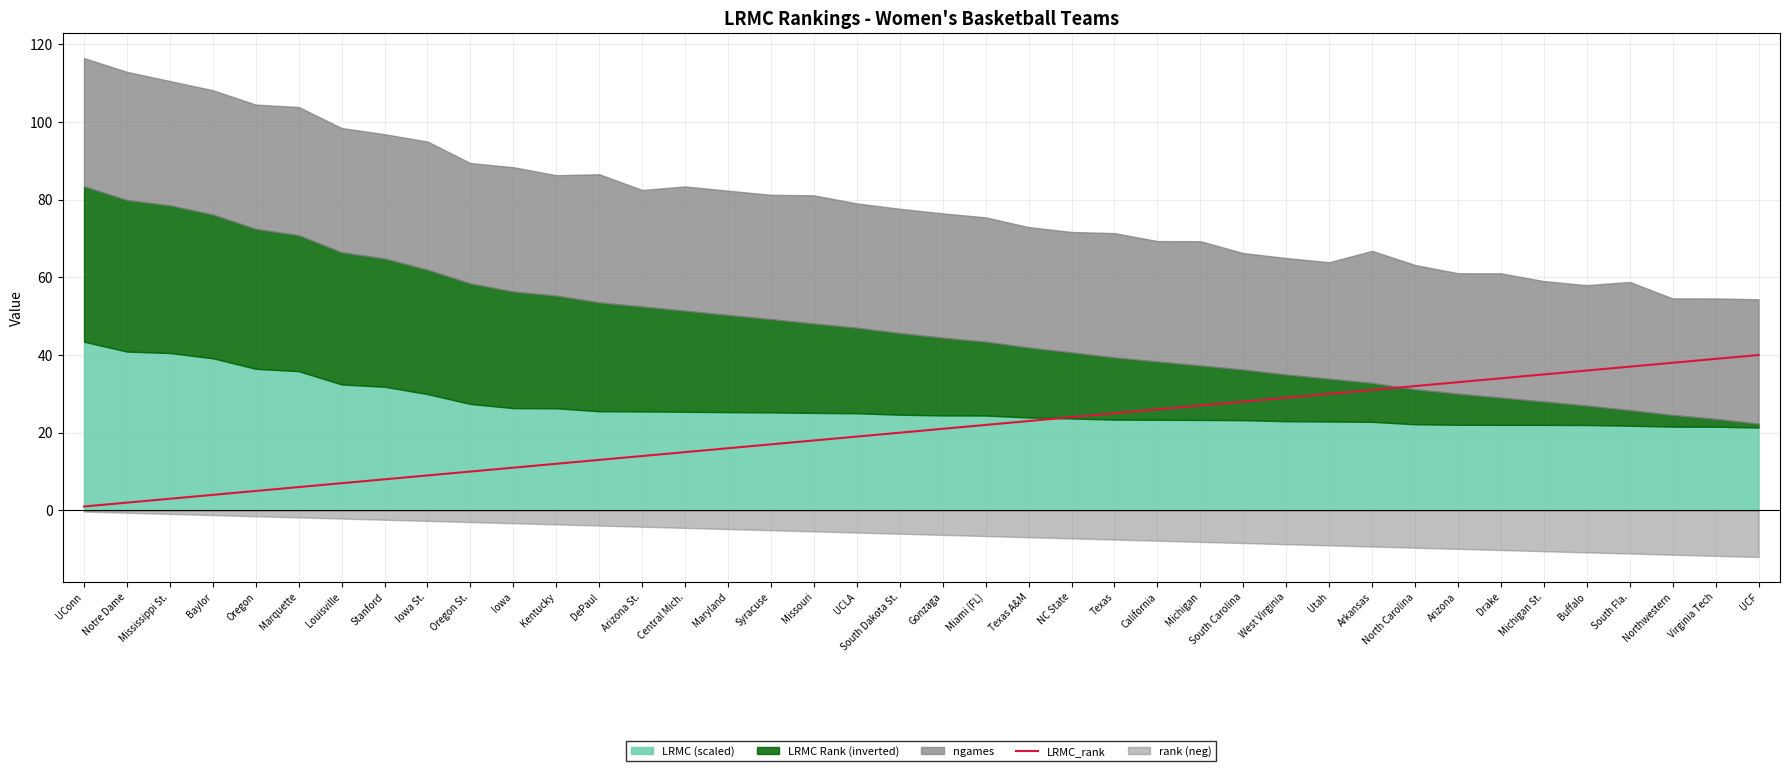

What is the average value?

20